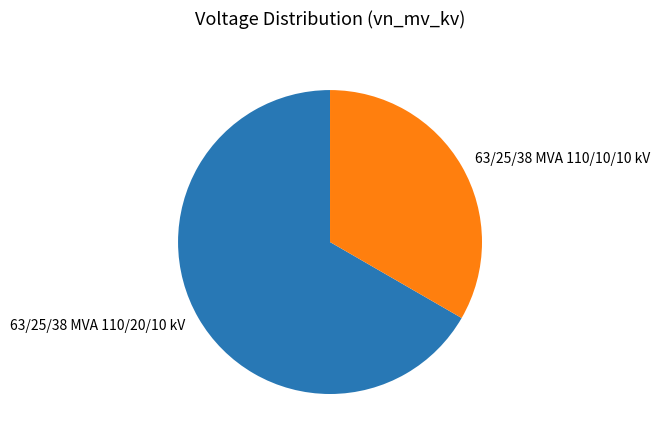

How many segments does this pie chart have?

2